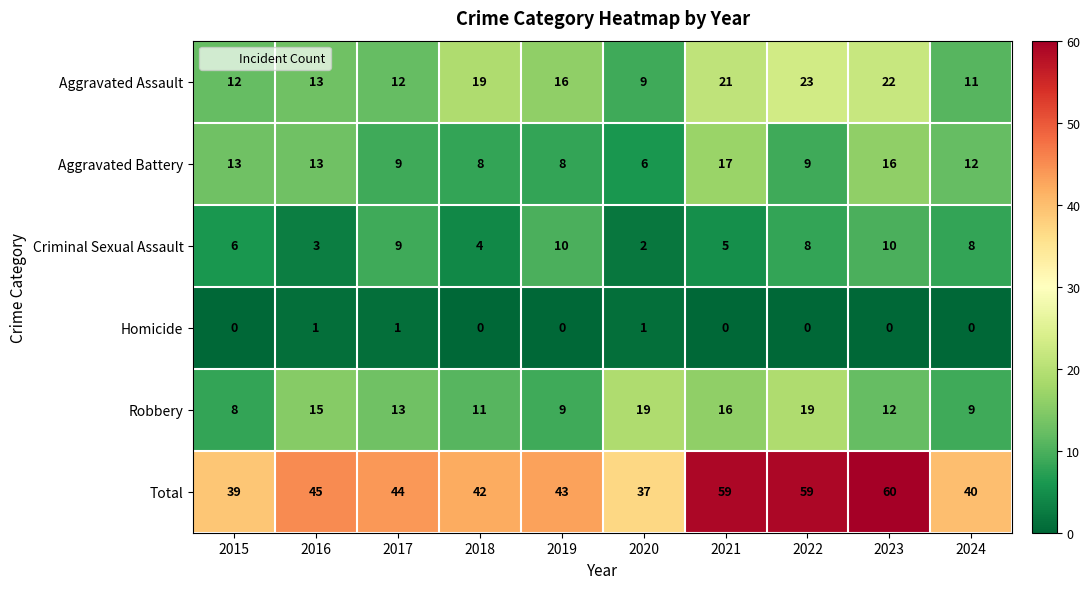

The Robbery series shows 3 at 2024. True or false?

False